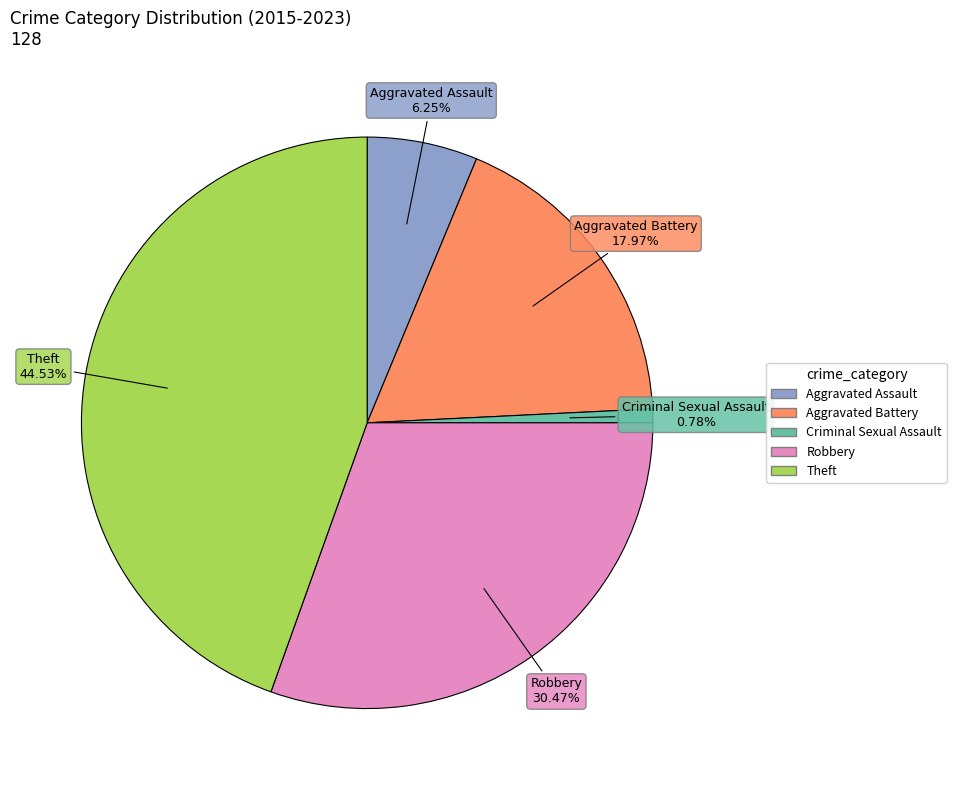

Is there a majority slice in this chart?

No